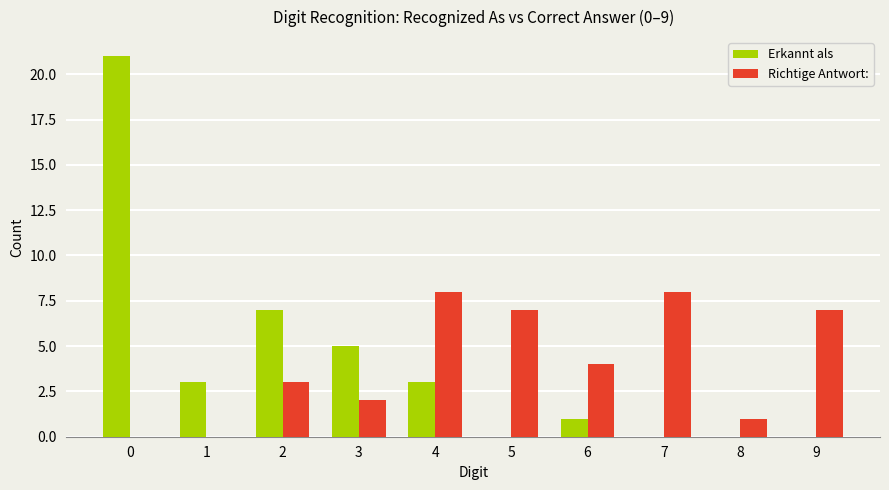

The value of Richtige Antwort: at 9 is 3. True or false?

False